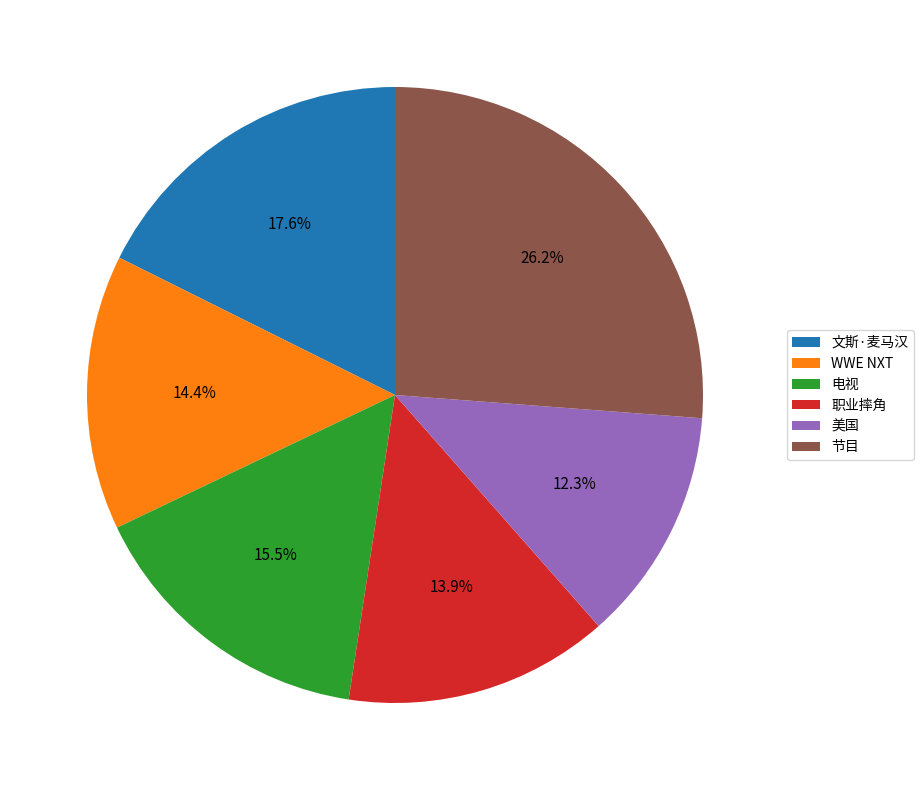

Does 职业摔角 represent more than half of the total?

No